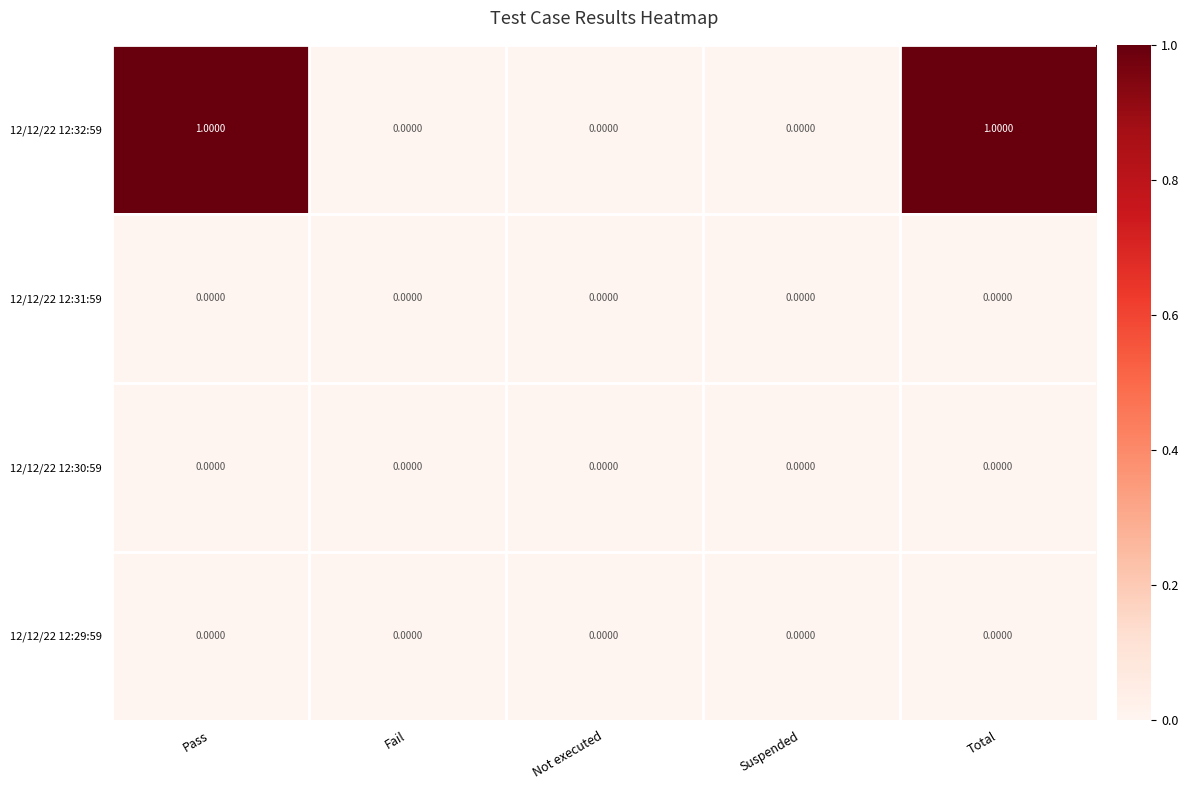

Which series has the largest total across all categories?

12/12/22 12:32:59